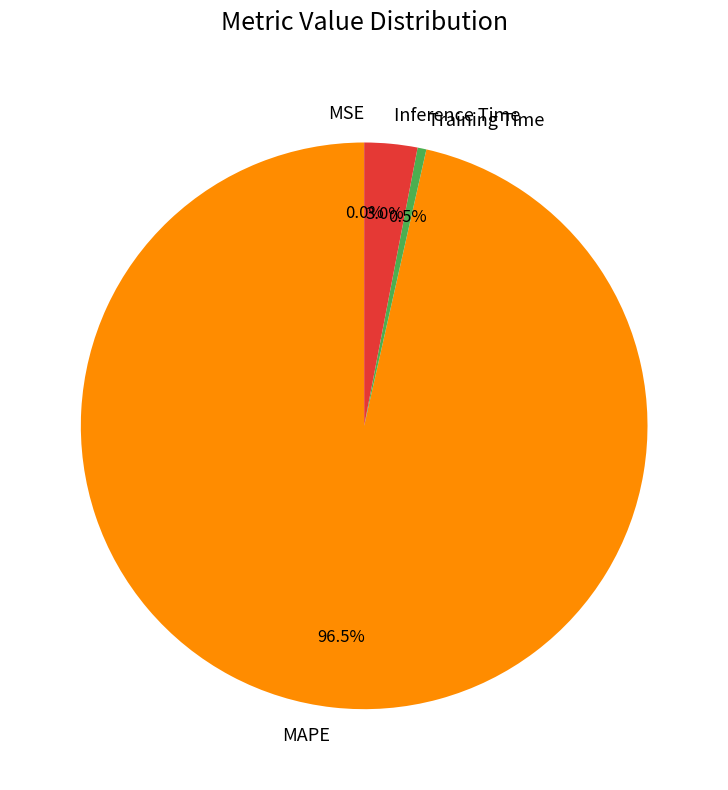

Do MAPE and Training Time together represent more than half of the pie?

Yes